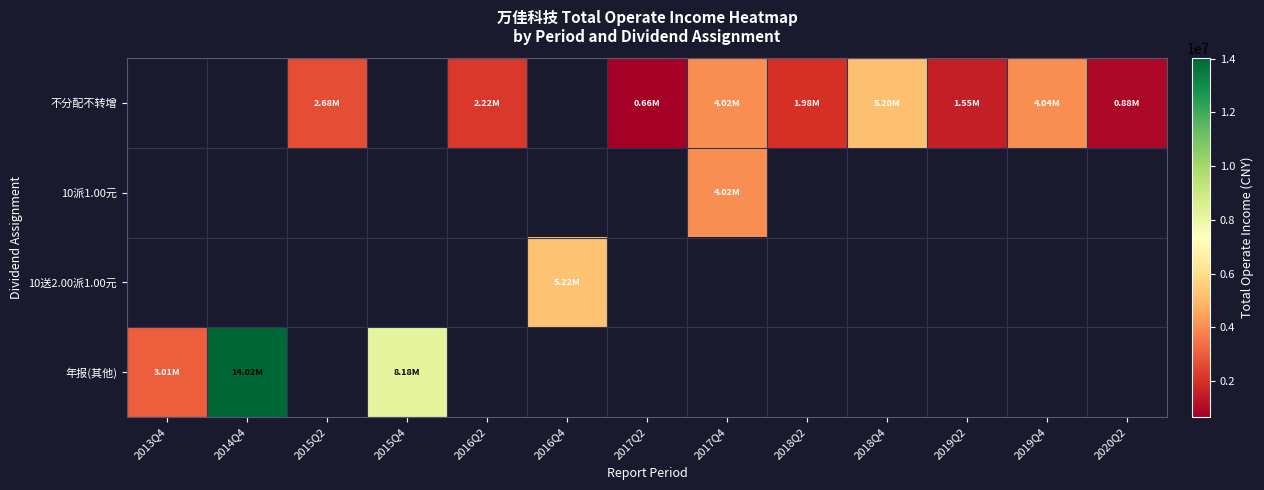

How many values in 10送2.00派1.00元 are above zero?

1